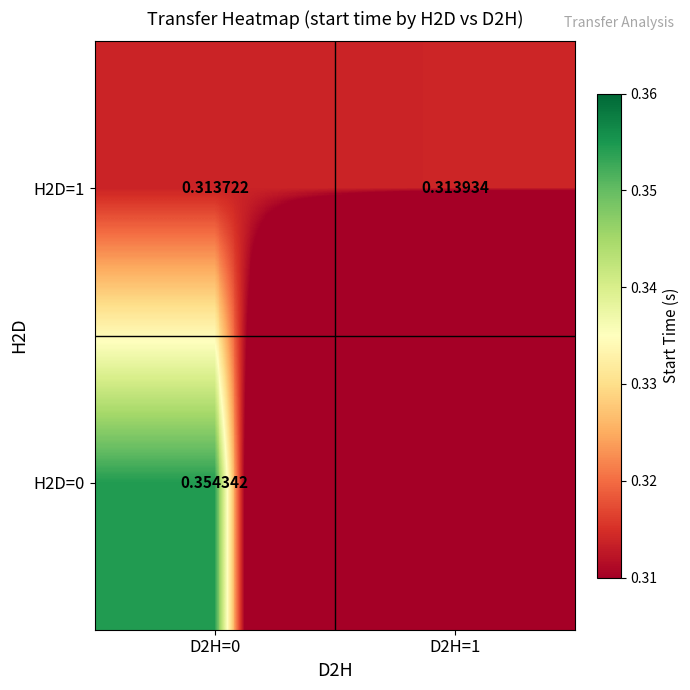

Which category has the lowest value in the H2D=1 series?

D2H=0